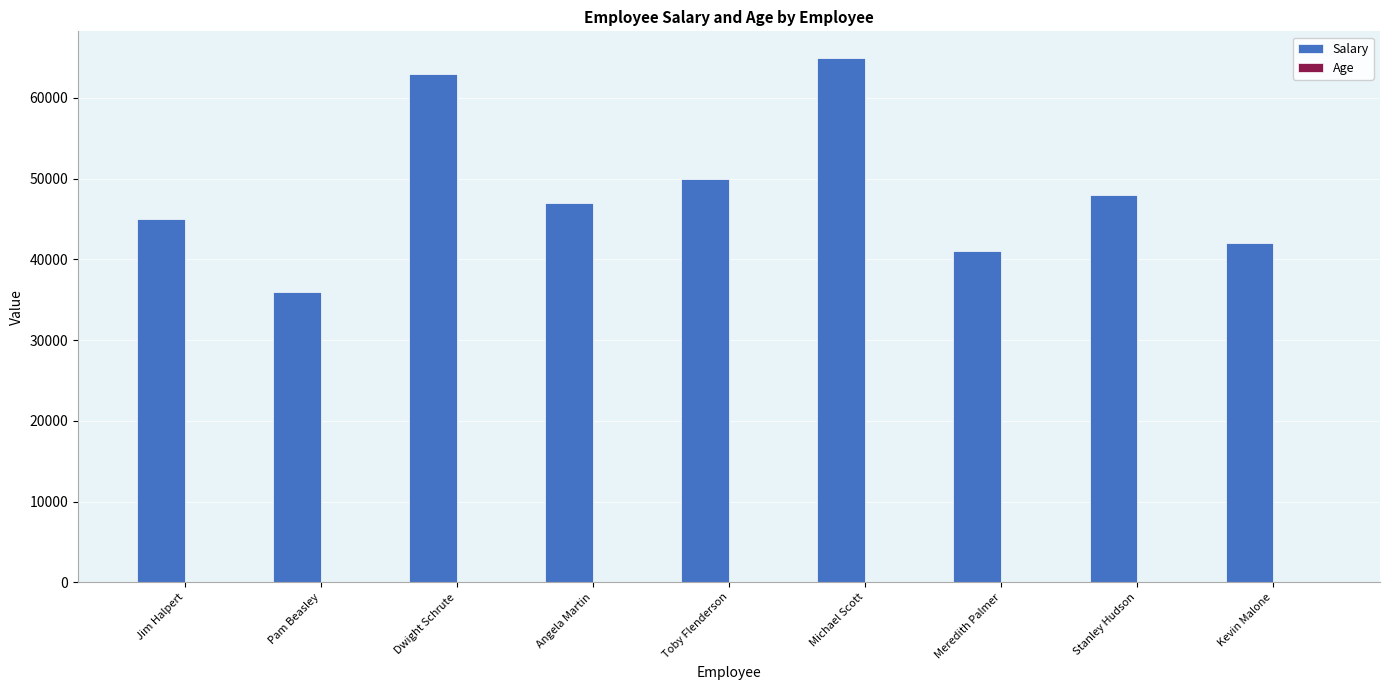

What is the sum of the Salary values at Jim Halpert and Pam Beasley?

81000